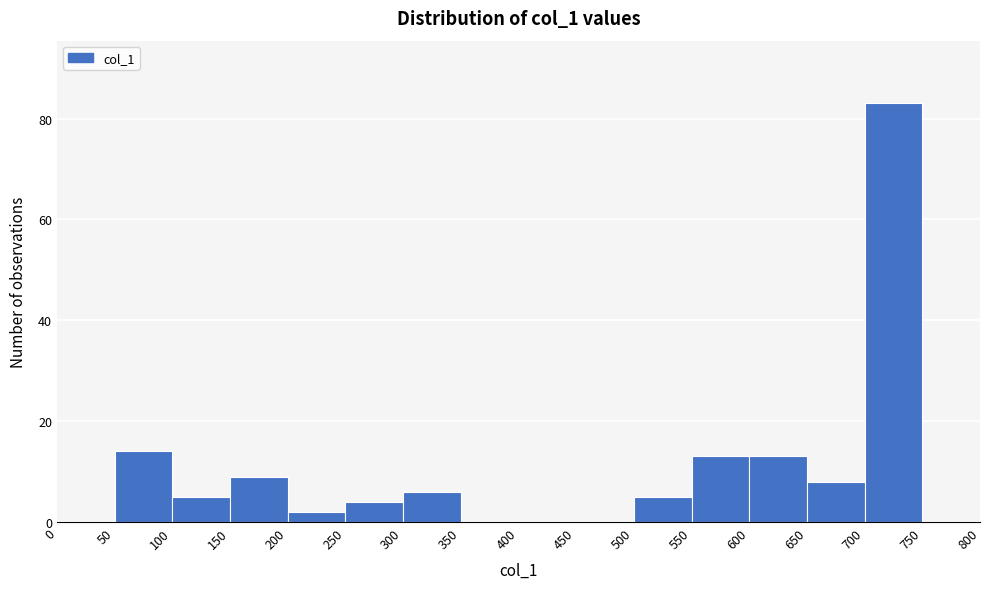

Reading left to right, list every bar in this chart as the range it spans on the x-axis followed by its height. The values are not printed on the chart, so give them approximately, as read against the axis.

0 to 50: 0
50 to 100: 14
100 to 150: 6
150 to 200: 10
200 to 250: 2
250 to 300: 4
300 to 350: 6
350 to 400: 0
400 to 450: 0
450 to 500: 0
500 to 550: 6
550 to 600: 14
600 to 650: 14
650 to 700: 8
700 to 750: 84
750 to 800: 0